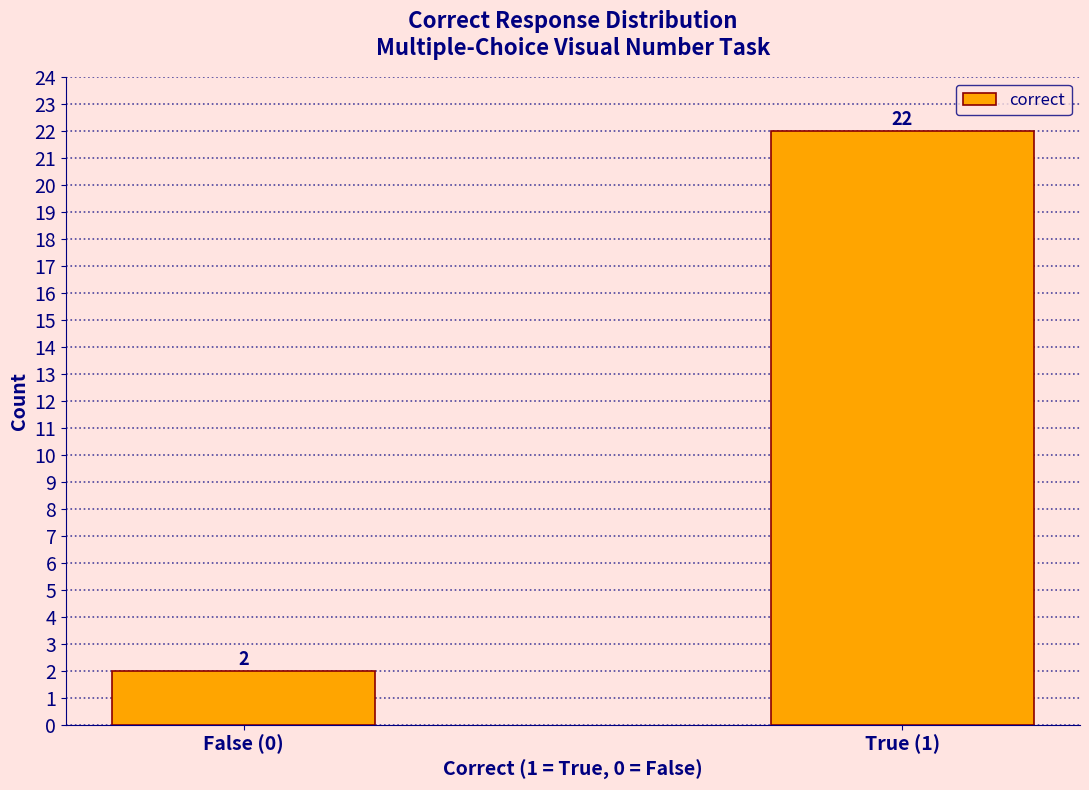

Reading left to right, transcribe all the data shown in this chart.

2	22